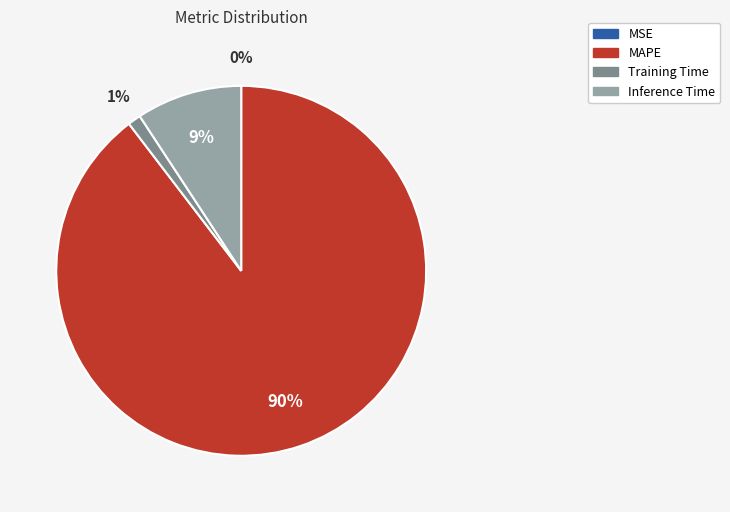

To the nearest percent, what is the average slice percentage?

25%